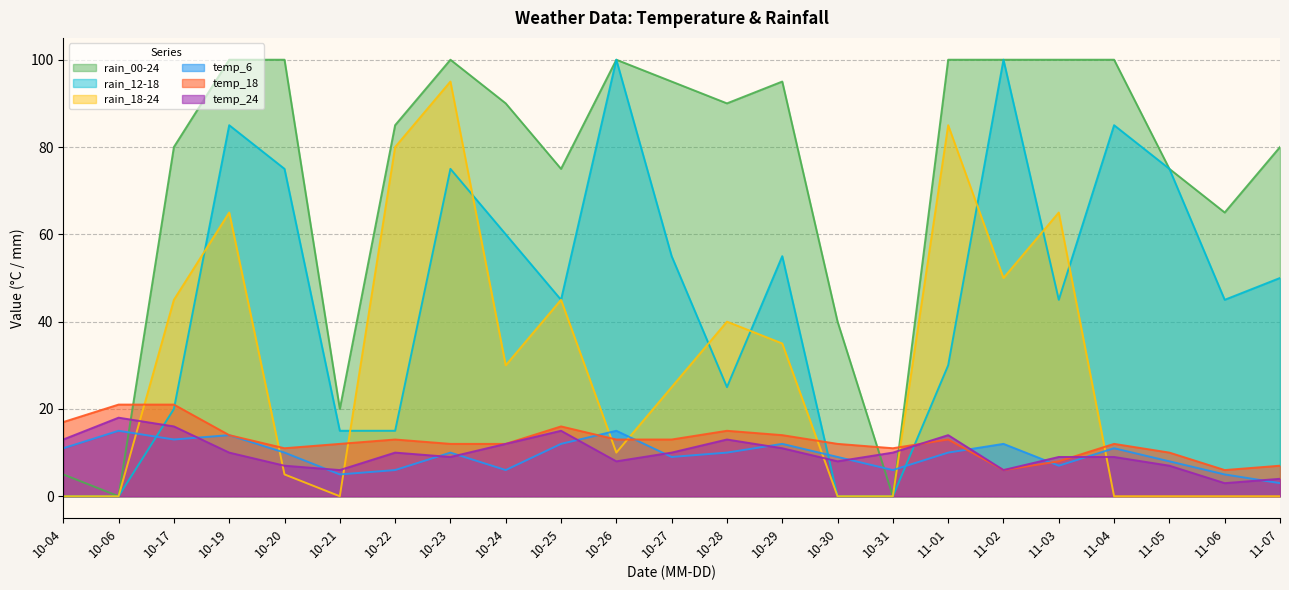

Reading left to right, transcribe all the data shown in this chart.

temp_6: 11	15	13	14	10	5	6	10	6	12	15	9	10	12	9	6	10	12	7	11	8	5	3
temp_18: 17	21	21	14	11	12	13	12	12	16	13	13	15	14	12	11	13	6	8	12	10	6	7
temp_24: 13	18	16	10	7	6	10	9	12	15	8	10	13	11	8	10	14	6	9	9	7	3	4
rain_00-24: 5	0	80	100	100	20	85	100	90	75	100	95	90	95	40	0	100	100	100	100	75	65	80
rain_12-18: 0	0	20	85	75	15	15	75	60	45	100	55	25	55	0	0	30	100	45	85	75	45	50
rain_18-24: 0	0	45	65	5	0	80	95	30	45	10	25	40	35	0	0	85	50	65	0	0	0	0